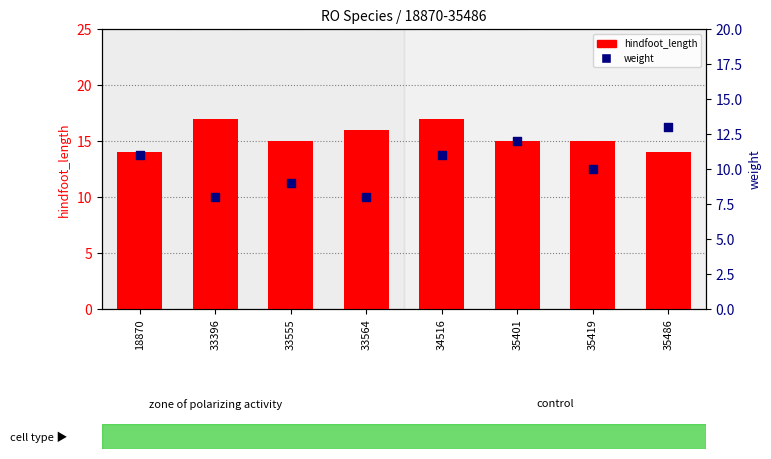

Is the value of hindfoot_length at 33564 greater than the value of weight at 33396?

Yes